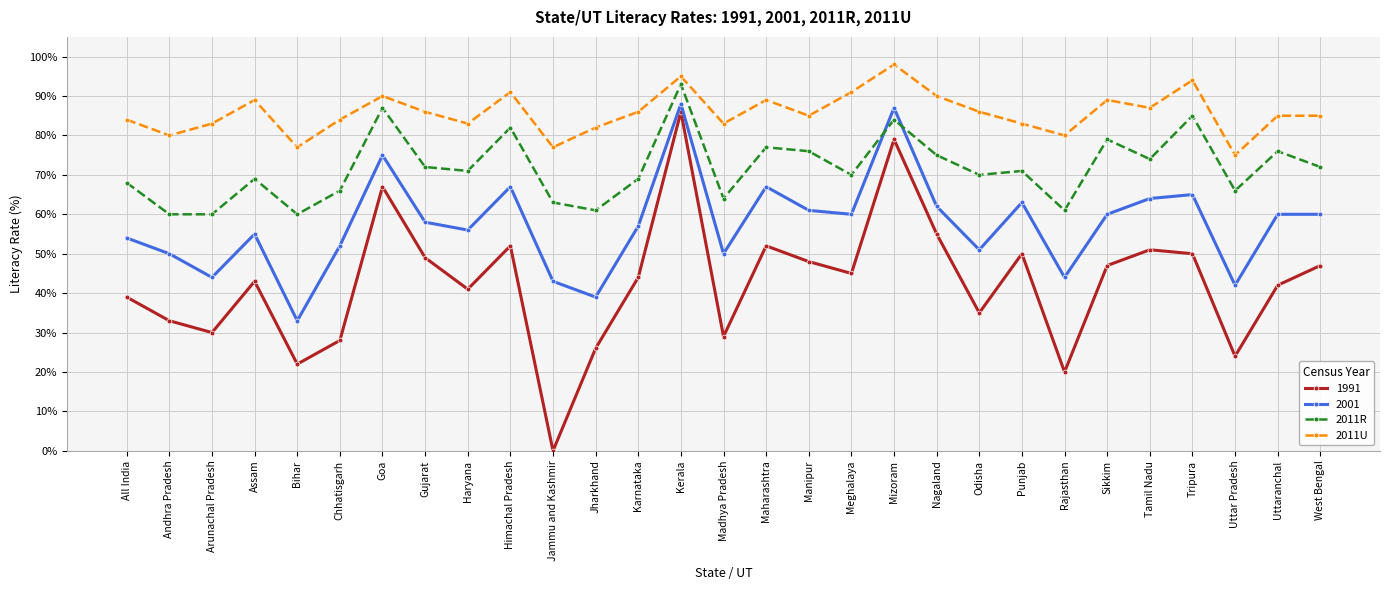

What is the label of the 9th point from the left?

Haryana